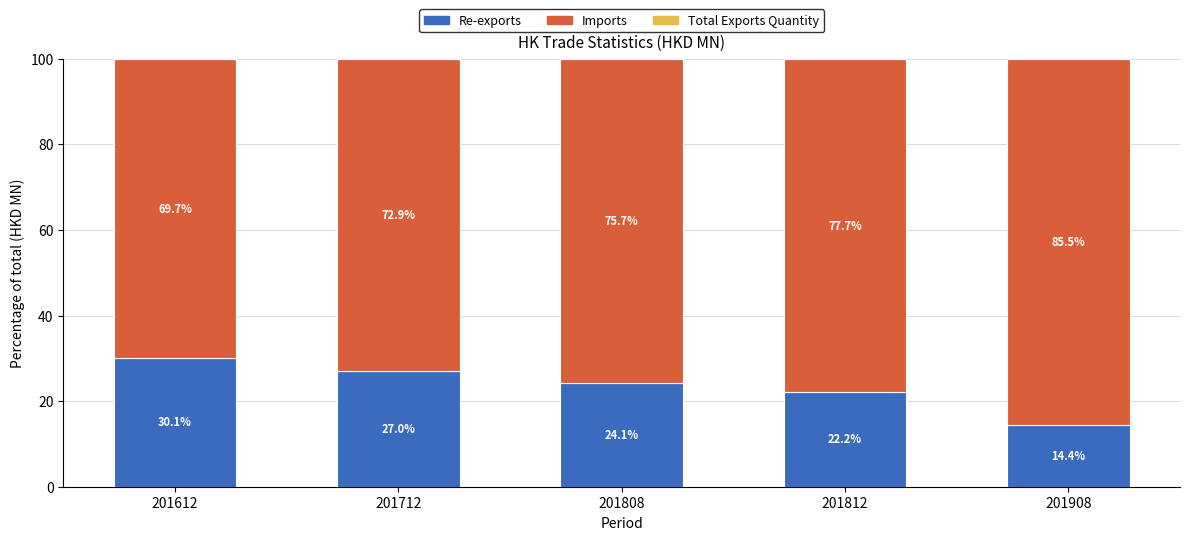

What is the total value across all series at 201812?

100.0